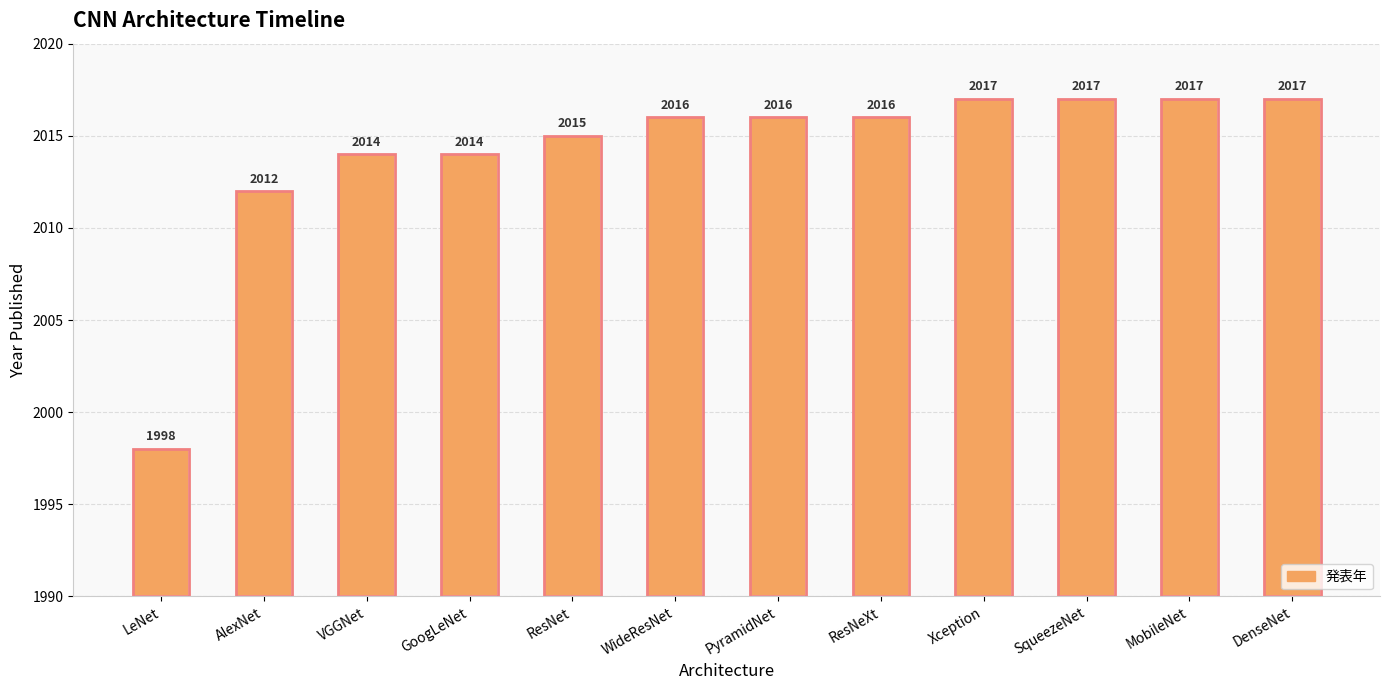

Does the chart contain any negative values?

No